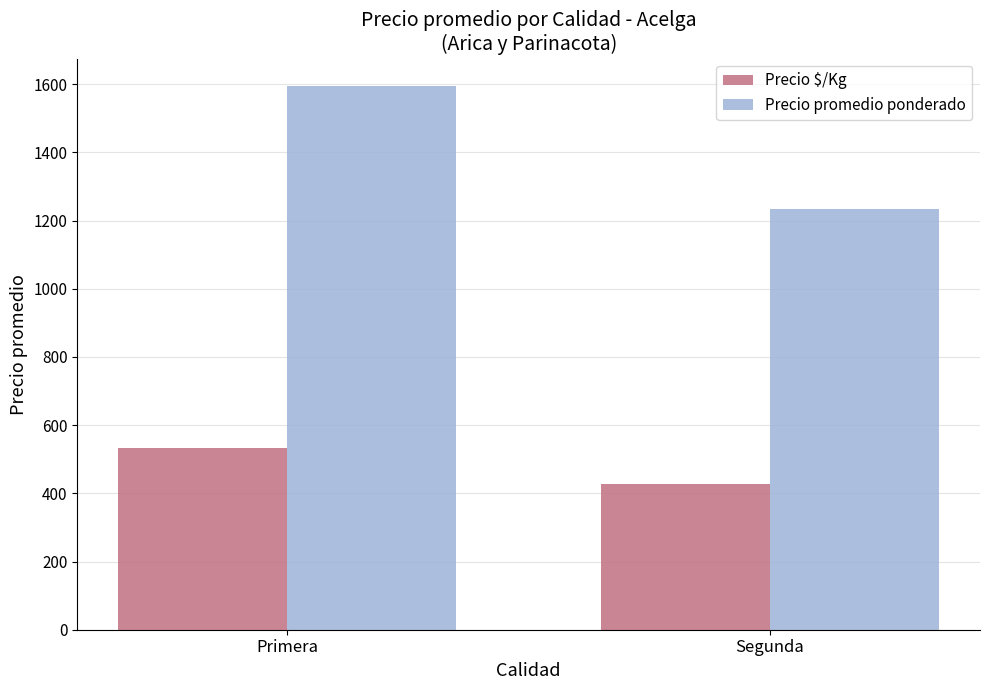

How many series are shown in this chart?

2